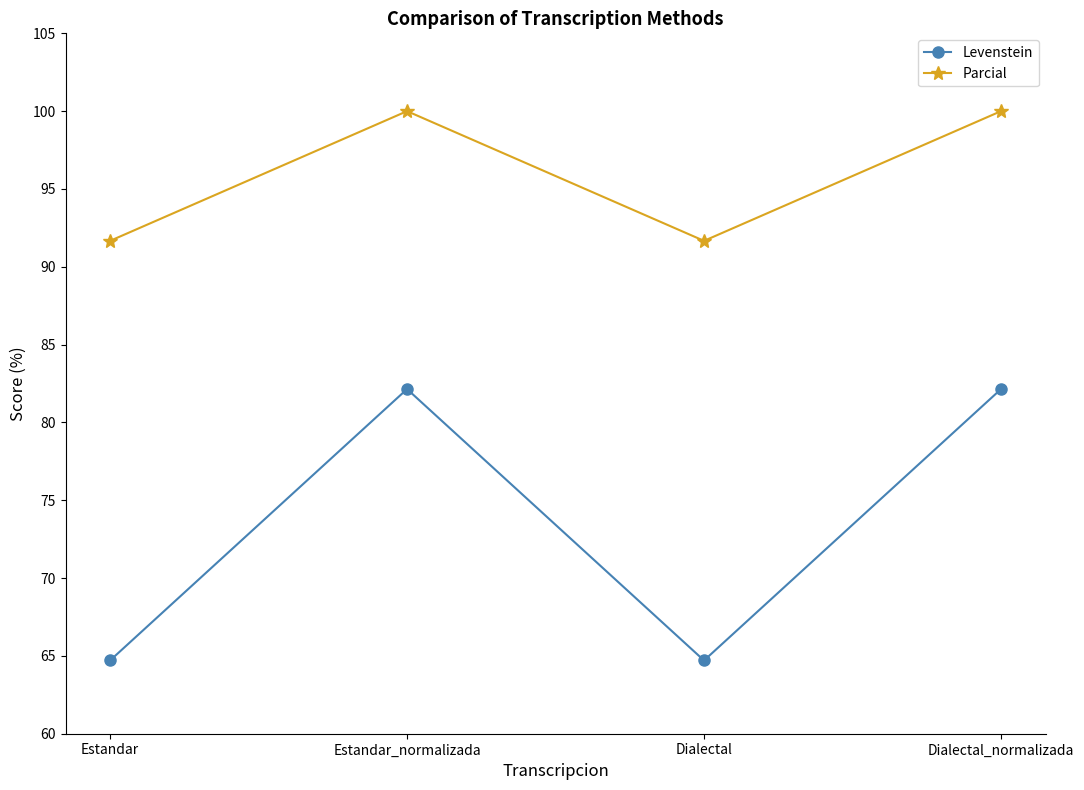

What are all the series names shown in the legend?

Levenstein, Parcial